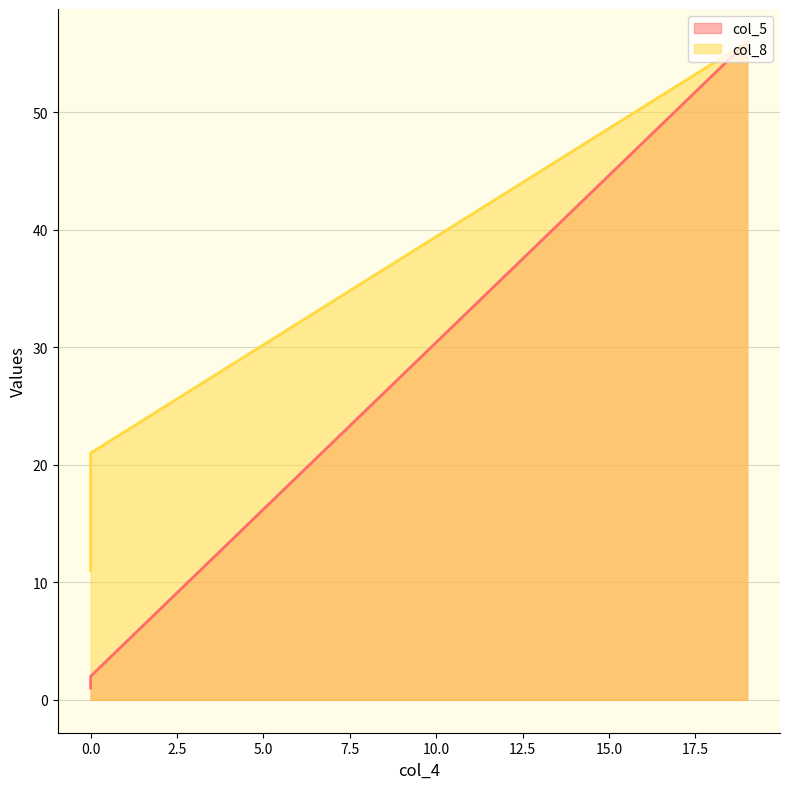

What is the sum of all col_8 values?

88